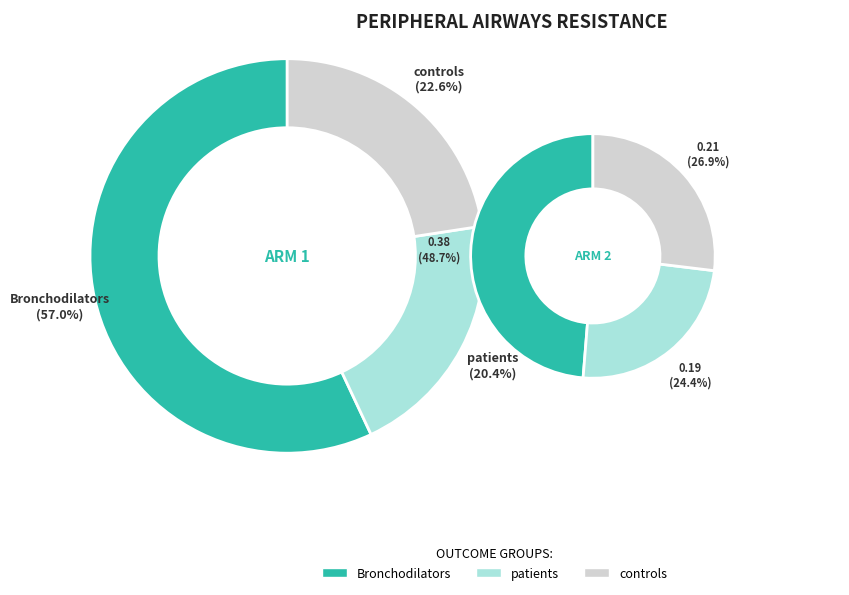

How many segments does this pie chart have?

3